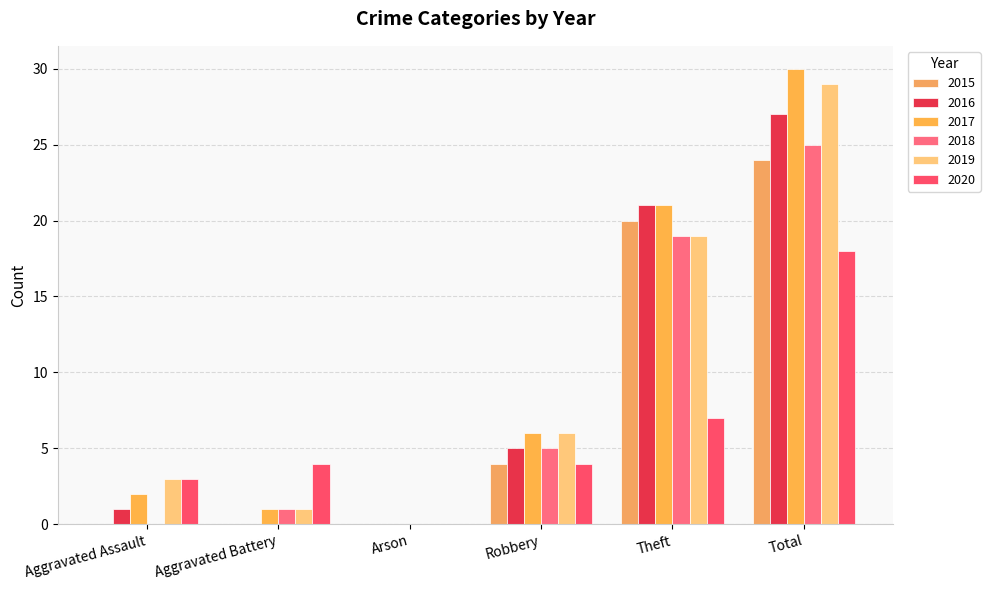

Does the chart contain stacked bars?

No